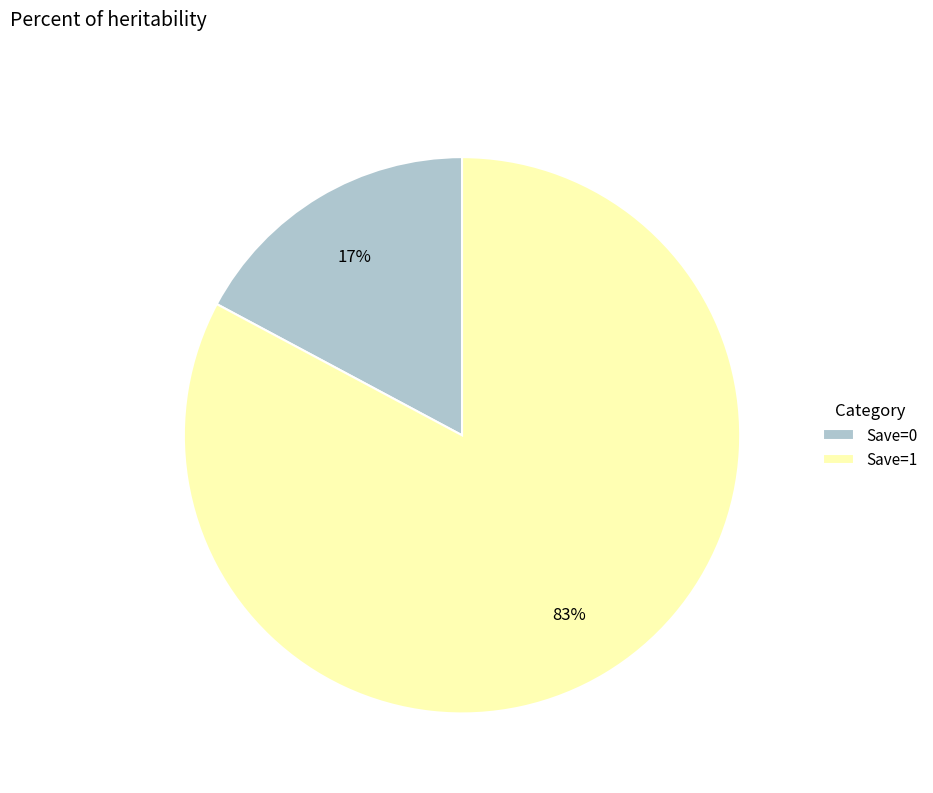

Rank the categories by value from highest to lowest.

Save=1, Save=0